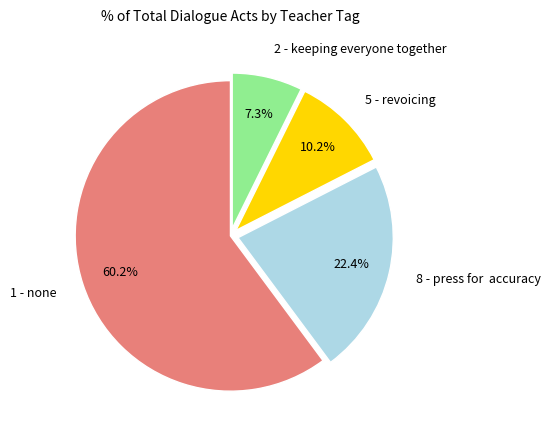

Is 1 - none the majority of the pie?

Yes